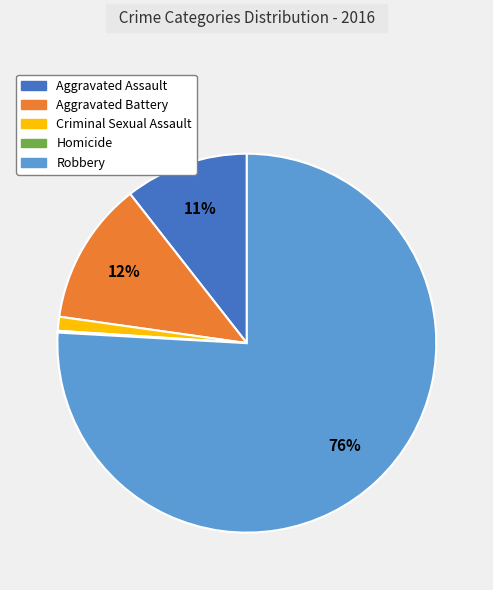

Which slice is the largest?

Robbery